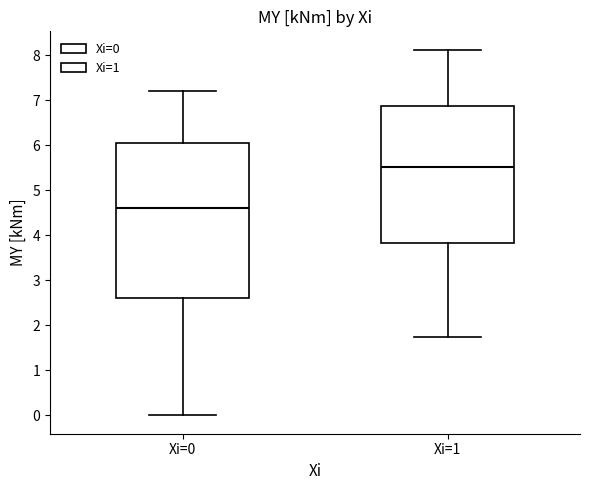

Where does the median line of the box for Xi=1 sit on the y-axis? The values are not printed on the chart, so give them approximately, as read against the axis.

5.5